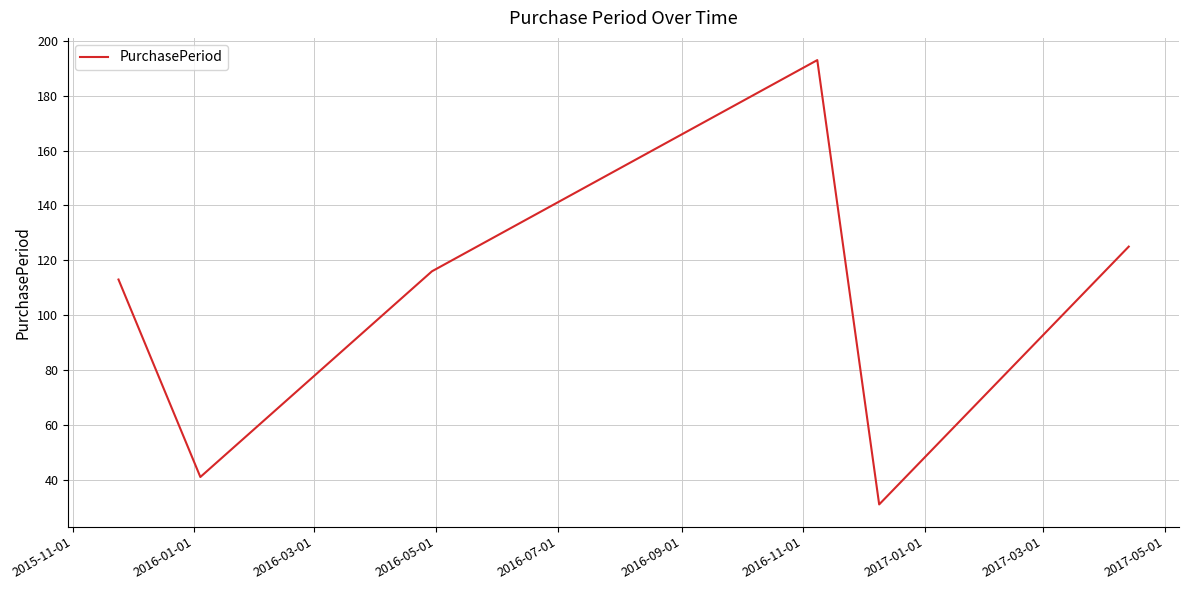

How many series are shown in this chart?

1